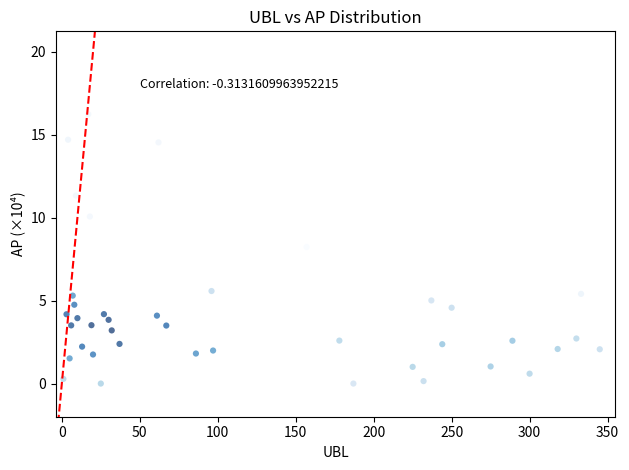

What is the range of X values (max minus min)?

344.0